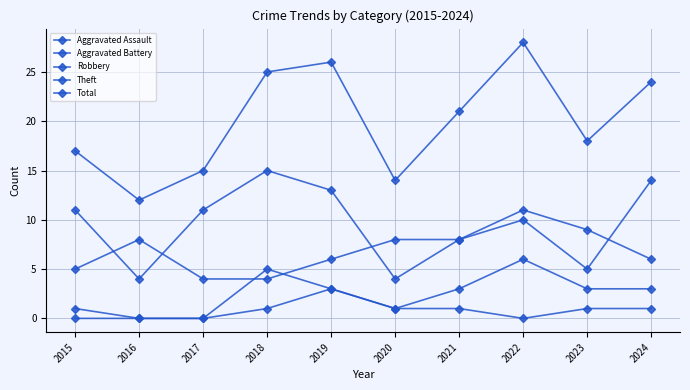

What is the sum of all Aggravated Assault values?

8